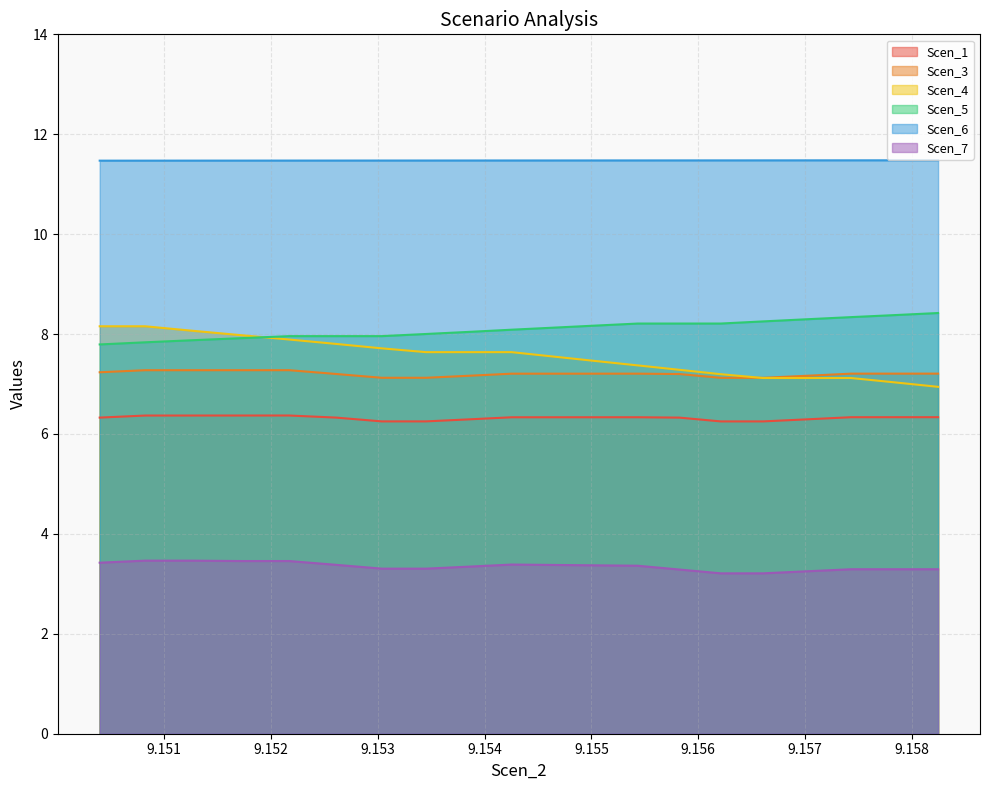

Which series has the largest range (max minus min)?

Scen_4